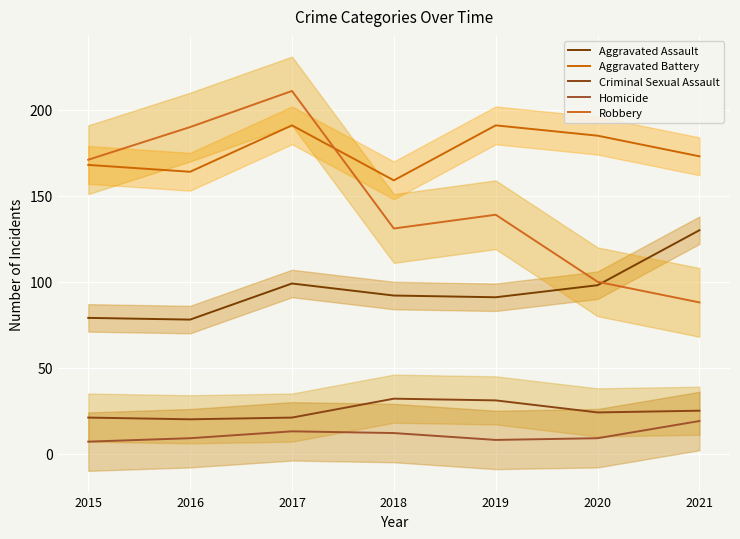

What is the difference between the second highest and second lowest values in the Aggravated Assault series?

20